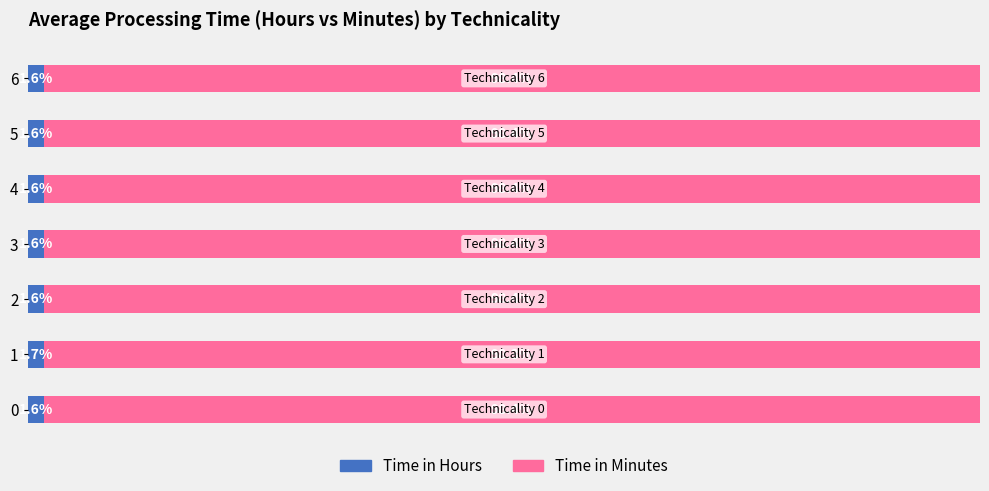

List the series in order of their overall mean, highest first.

Time in Minutes, Time in Hours